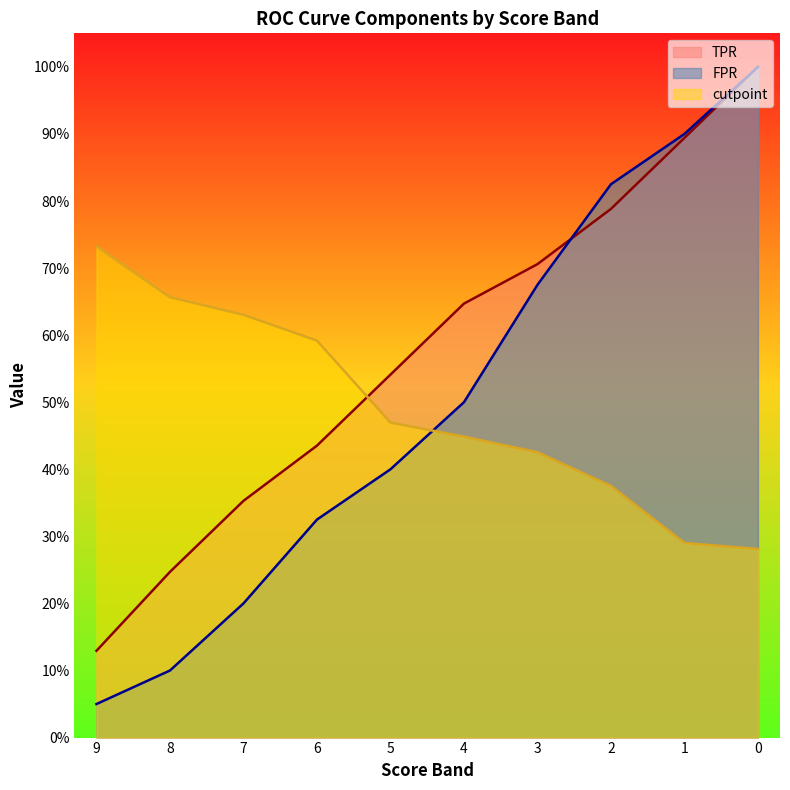

True or false: FPR has a value of 1.0 at 0.

True